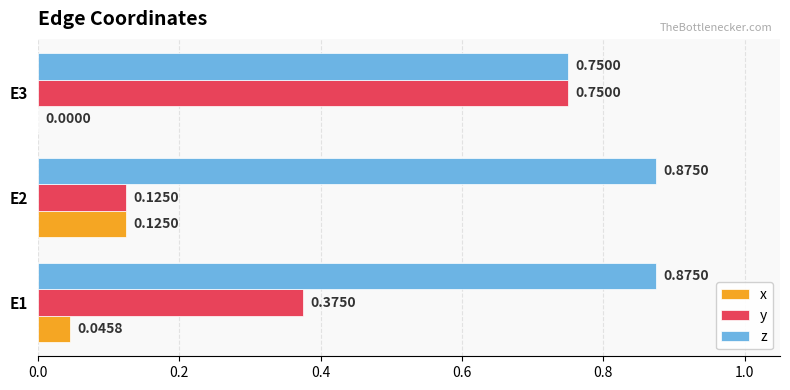

Between E2 and E3, which series saw the biggest shift?

y